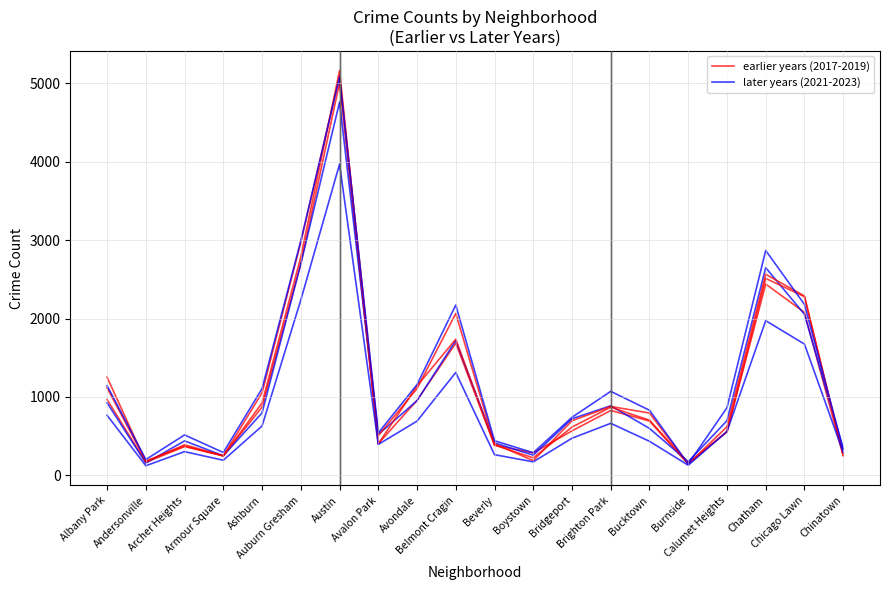

Between which two adjacent categories do earlier years (2017-2019) and later years (2021-2023) first intersect?

Andersonville and Archer Heights